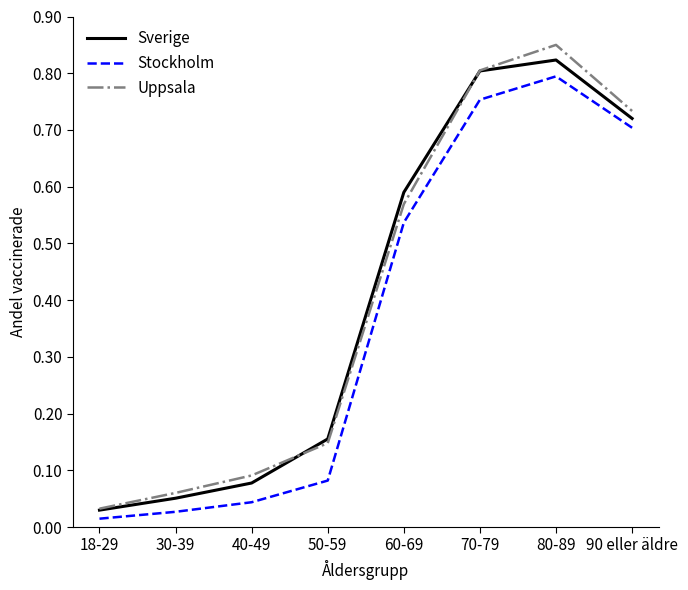

What position from the right is 30-39?

7